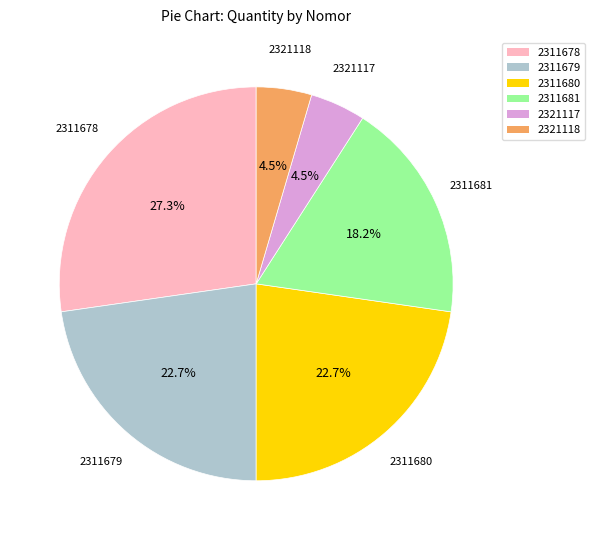

Is there a majority slice in this chart?

No